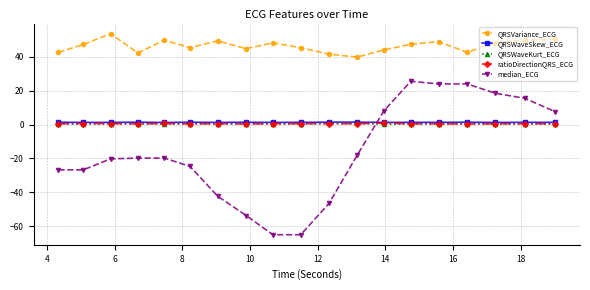

Which series has the largest total across all categories?

QRSVariance_ECG